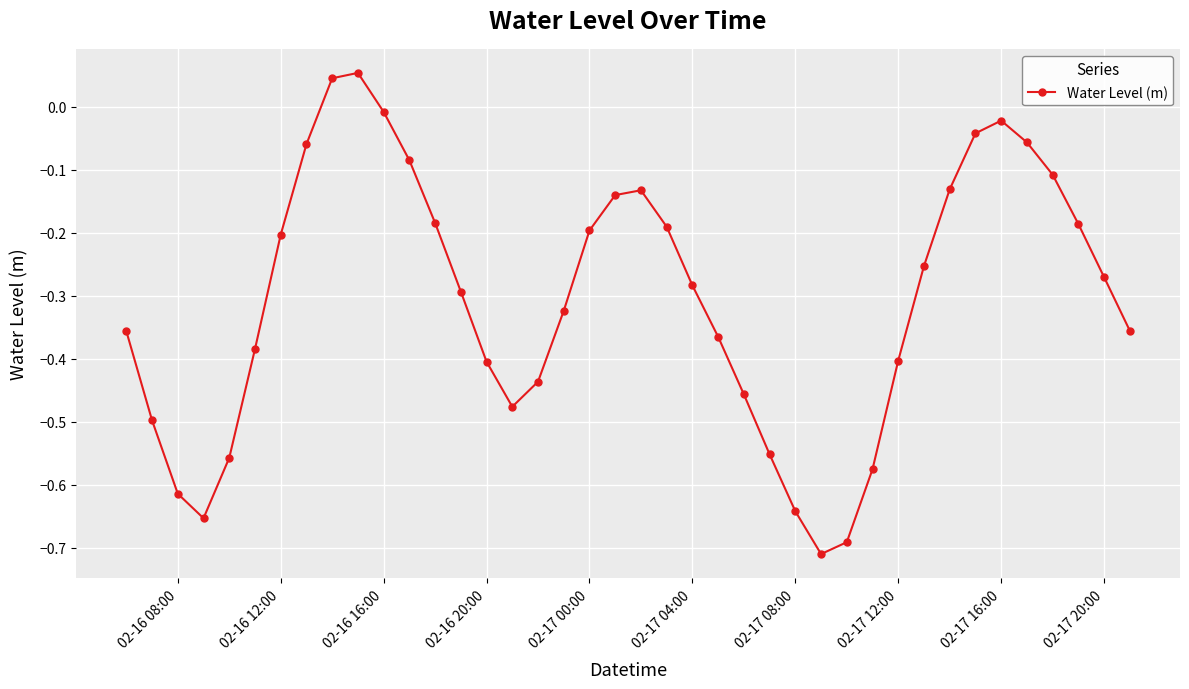

How many points are lower than both their immediate neighbors (excluding endpoints)?

3